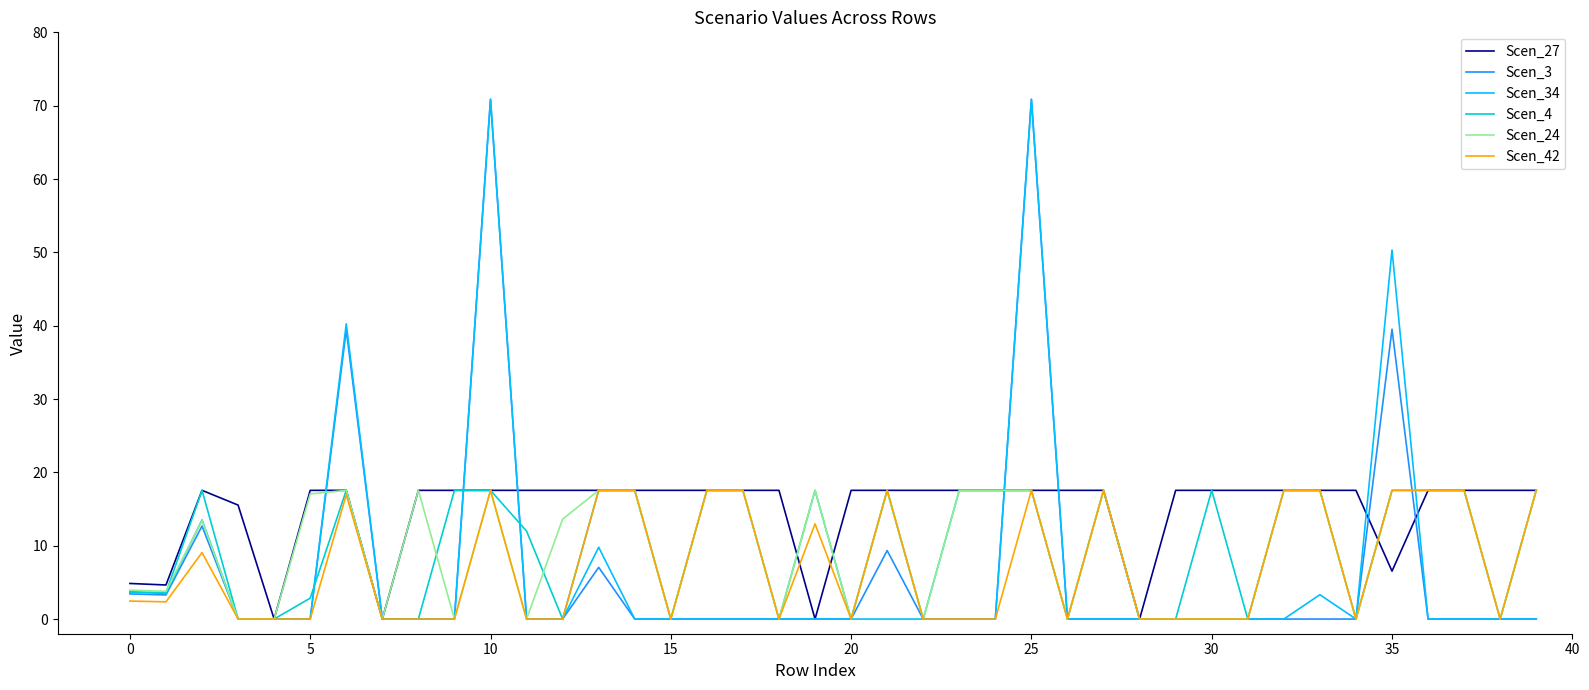

Which series has the largest total across all categories?

Scen_27